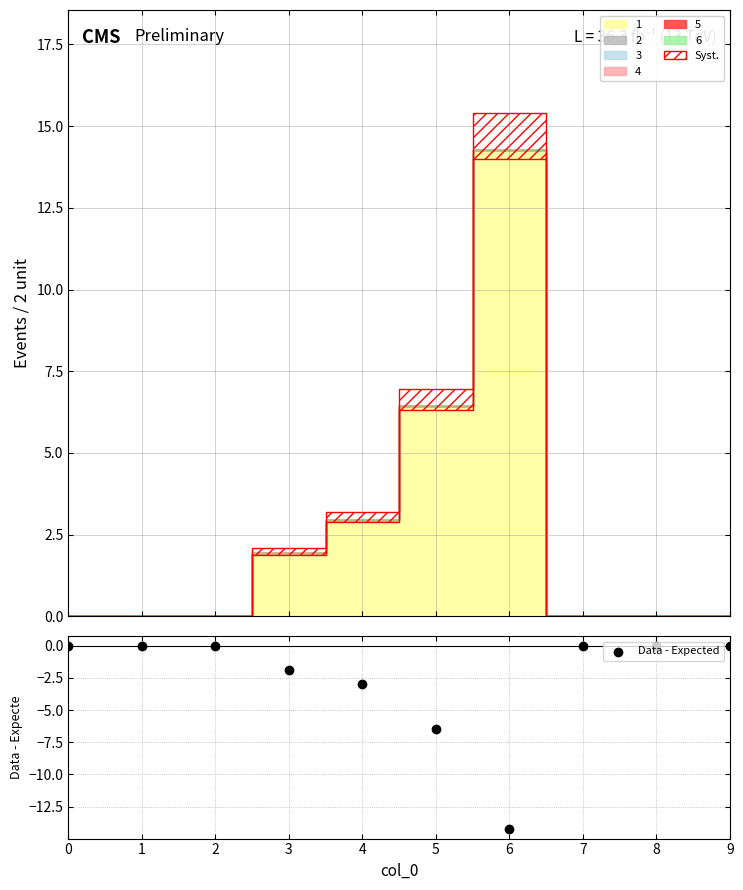

Between 9 and 2, which is larger?

9